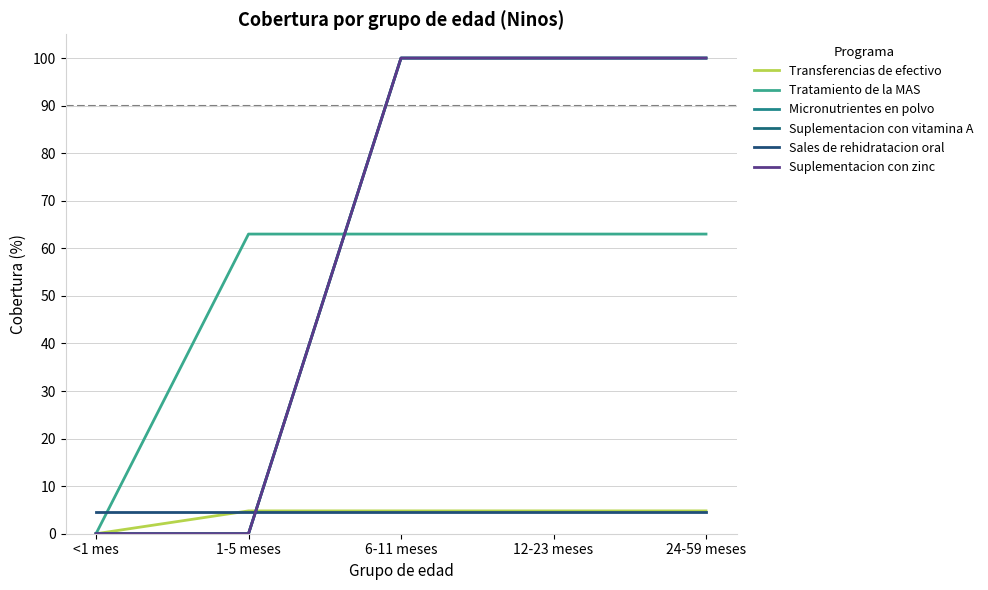

How many lines are shown in the chart?

6